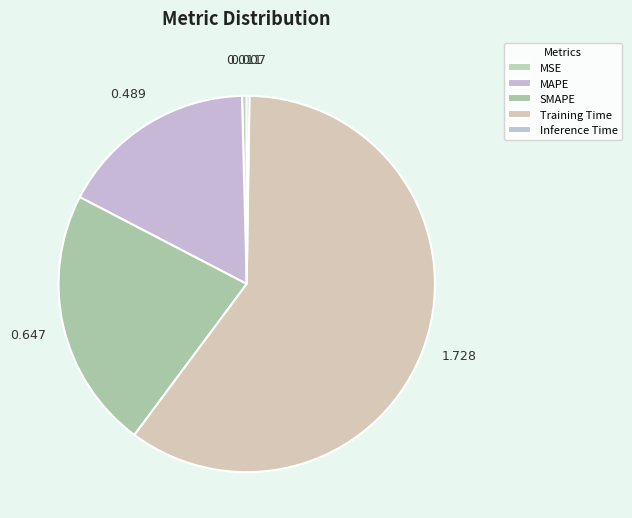

Rank the categories by value from highest to lowest.

Training Time, SMAPE, MAPE, MSE, Inference Time